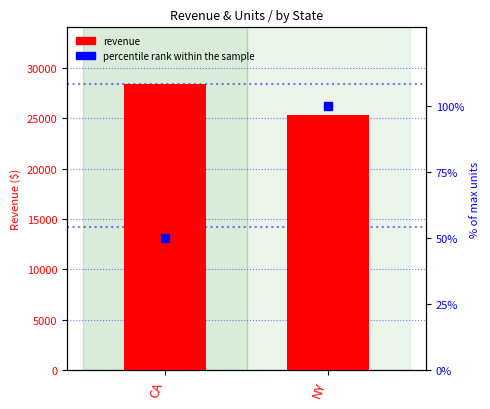

Which series has the largest Y range (max minus min)?

revenue